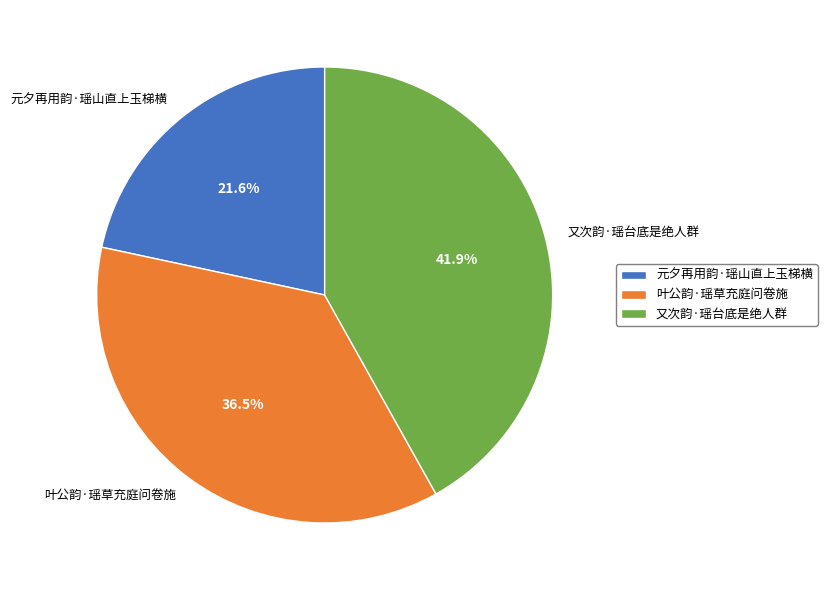

Combined, what portion of the pie is 又次韵·瑶台底是绝人群 and 元夕再用韵·瑶山直上玉梯横?

63.5%